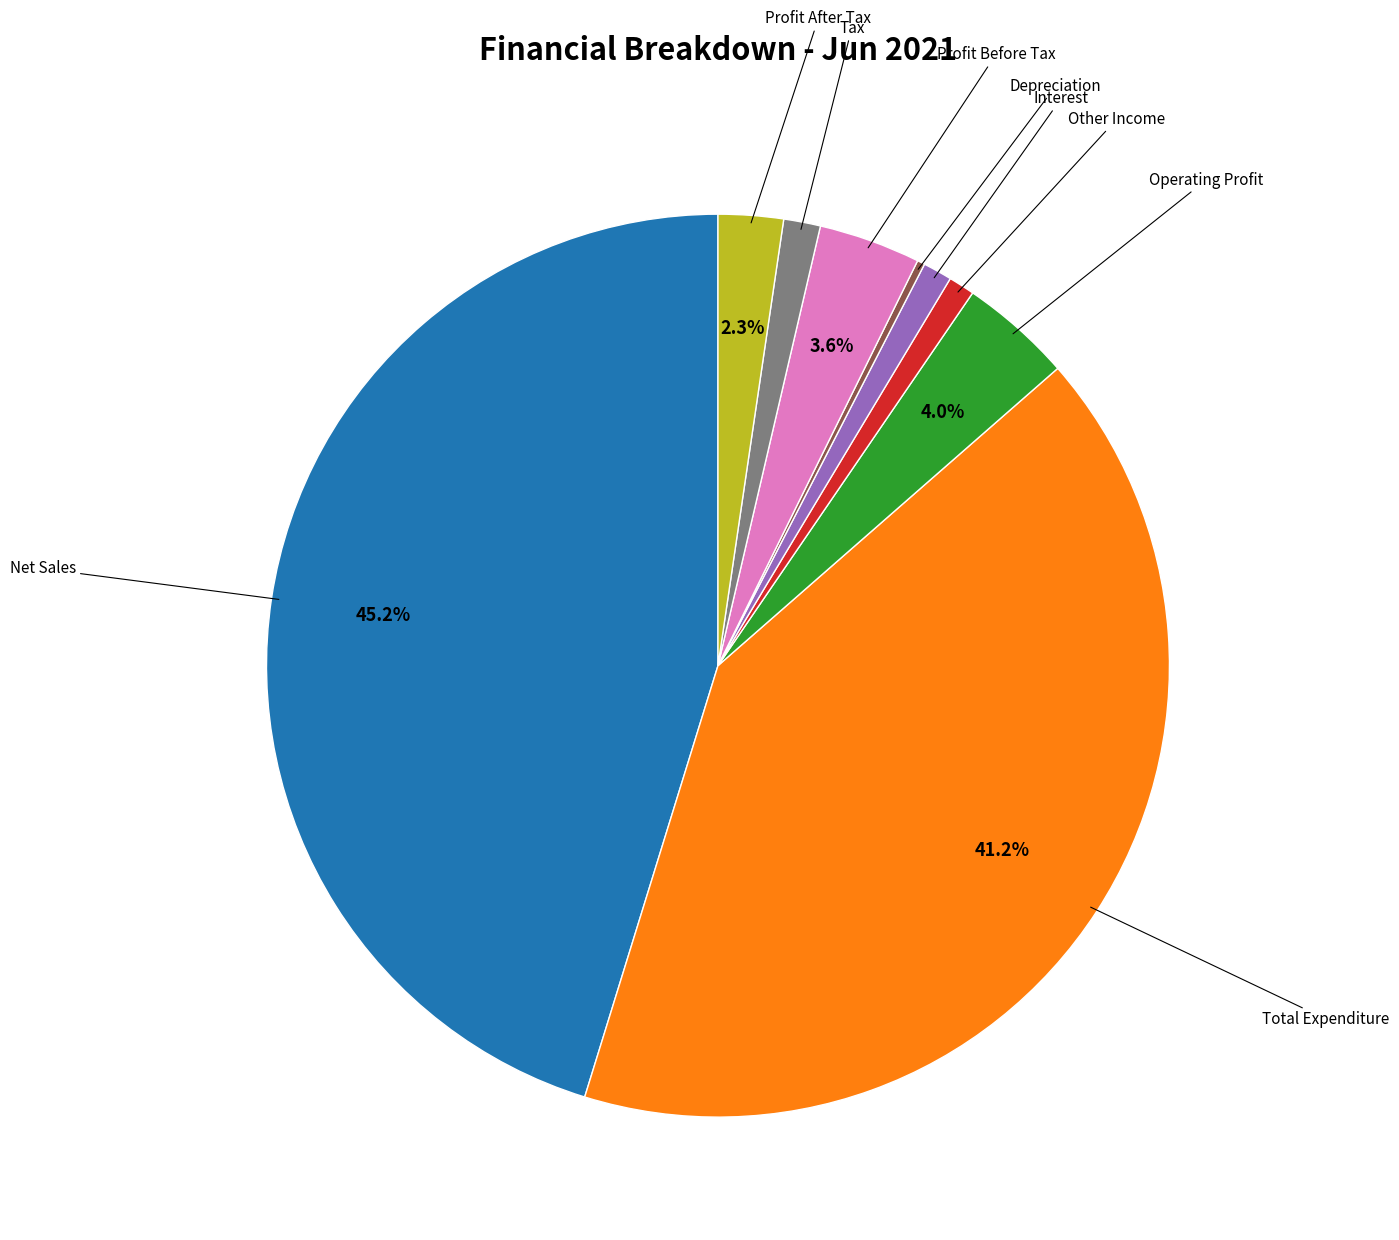

Is there any slice that represents more than half of the pie?

No